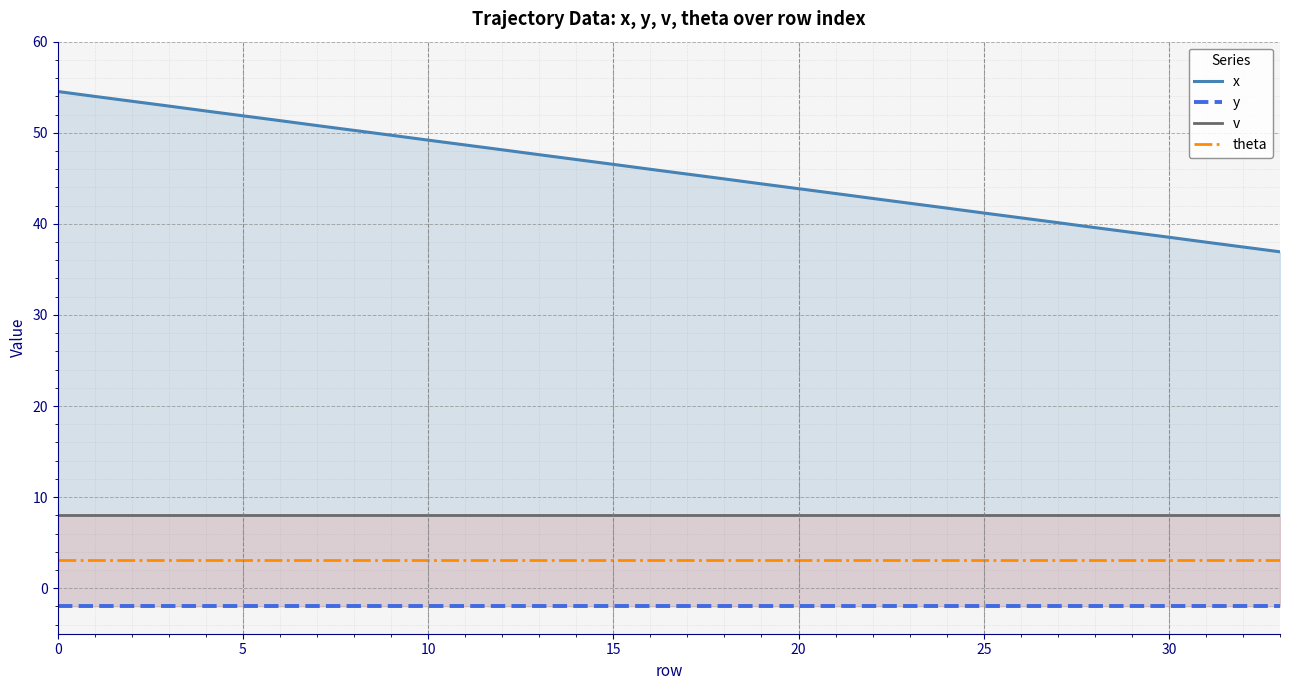

How many distinct data groups are displayed?

4